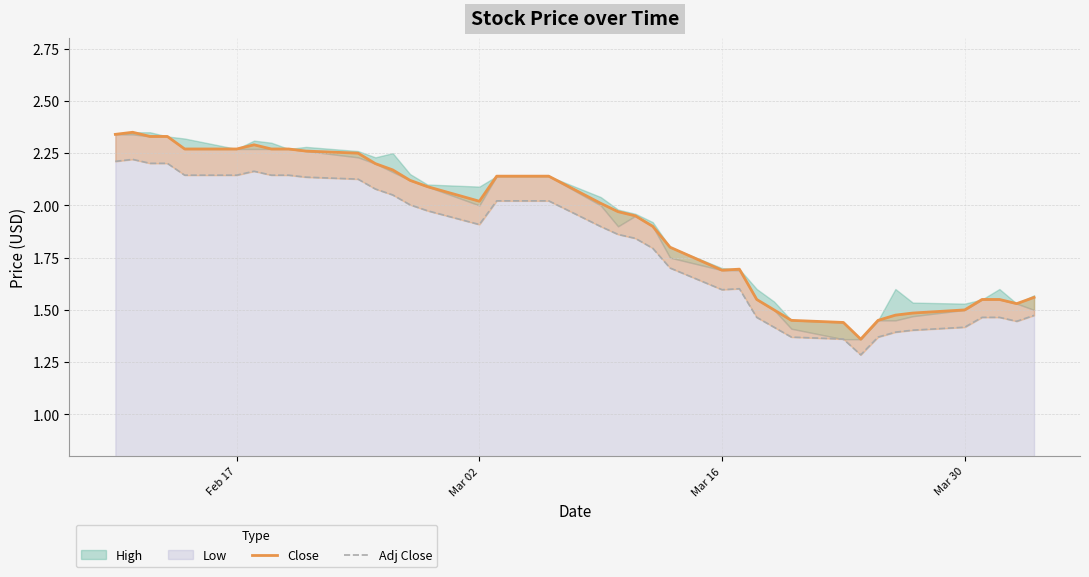

What is the greatest value displayed?

2.3